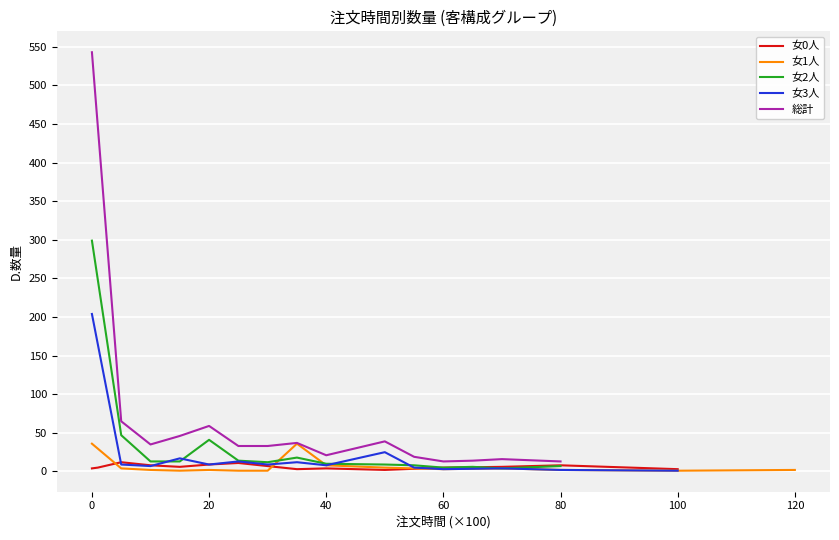

True or false: 女3人 has more than 0 points higher than both neighbors.

True